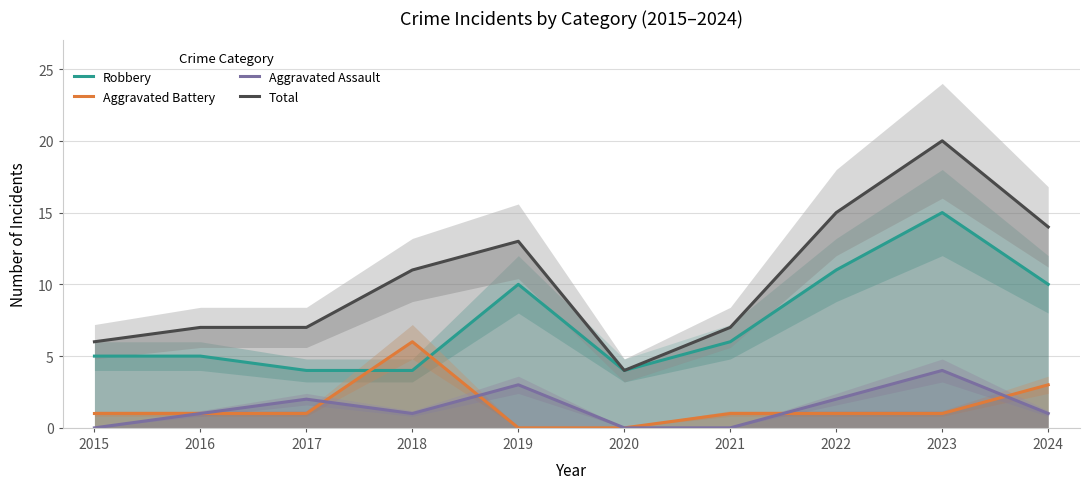

Is this an area chart (filled region under the line)?

No